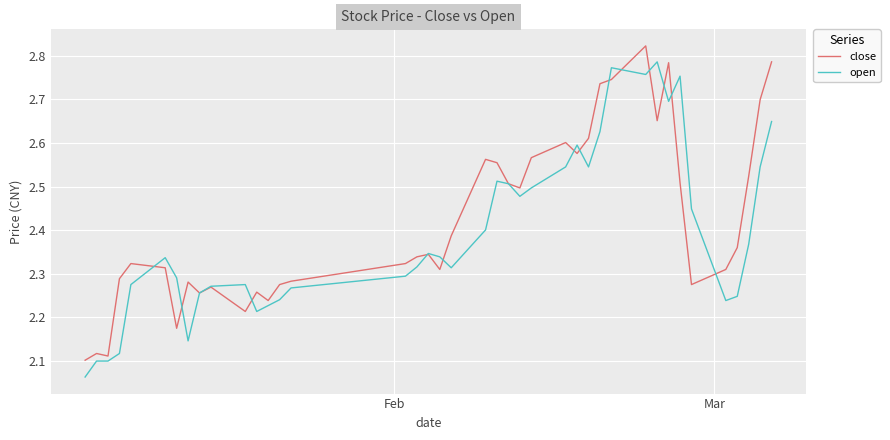

What is the sum of all open values?

95.8